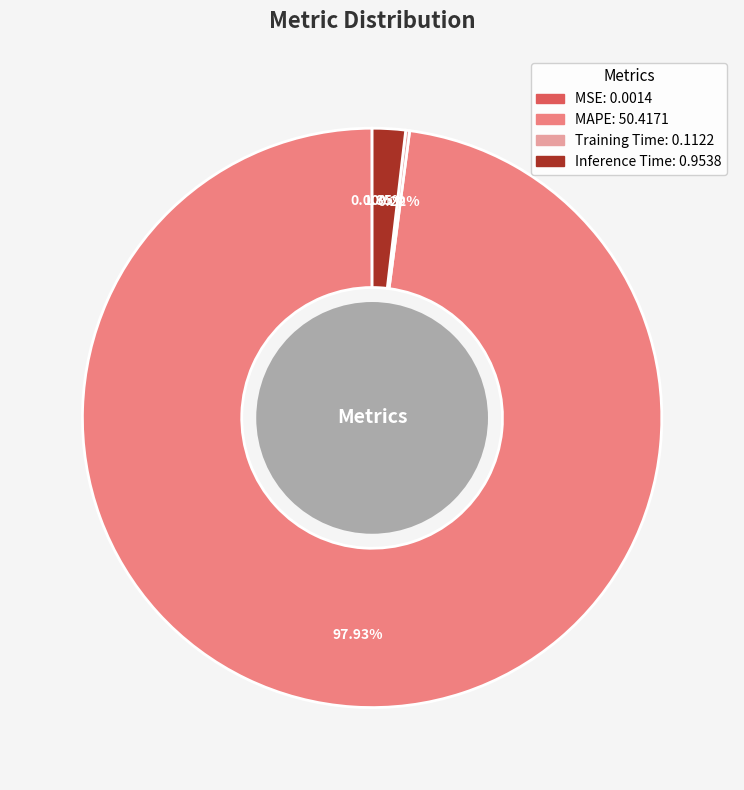

Does any single category account for the majority?

Yes